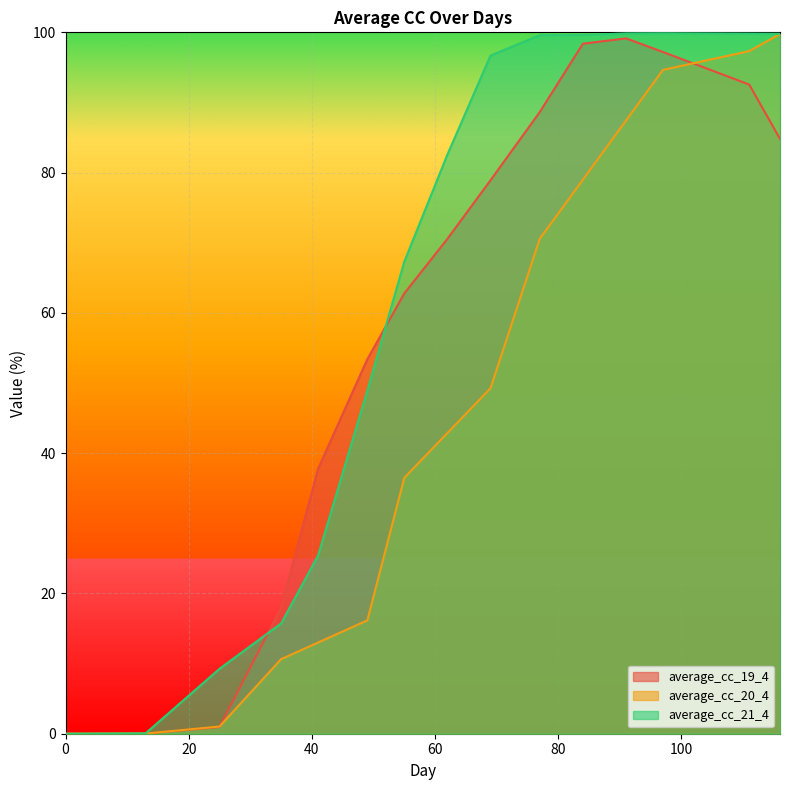

List the labels in order of average_cc_20_4 value, smallest first.

0, 13, 25, 35, 41, 49, 55, 62, 69, 77, 84, 91, 97, 111, 116